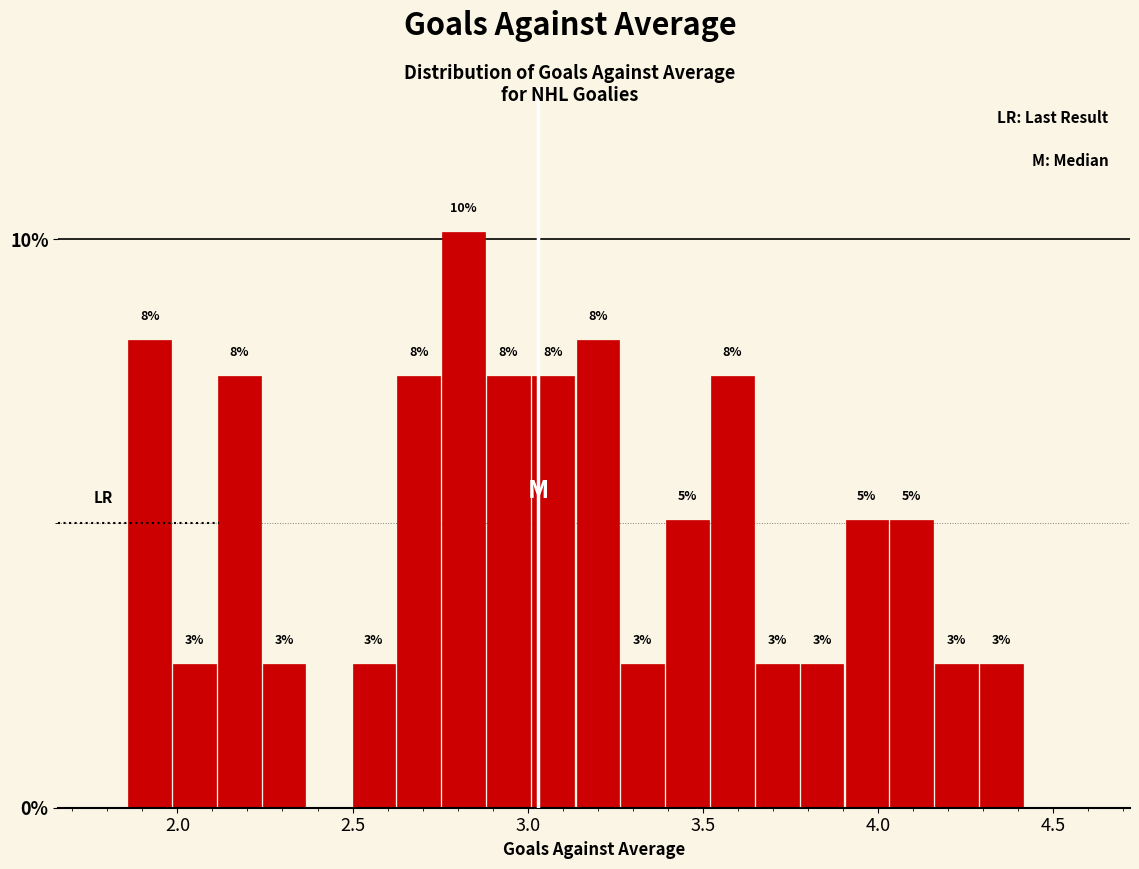

Around what value on the x-axis is the tallest bar? Give the approximate position of its centre, as read against the axis.

2.80